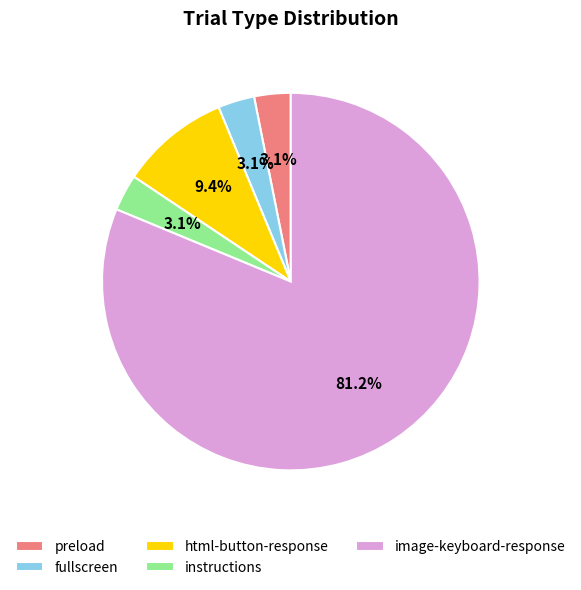

Which slice is the largest?

image-keyboard-response